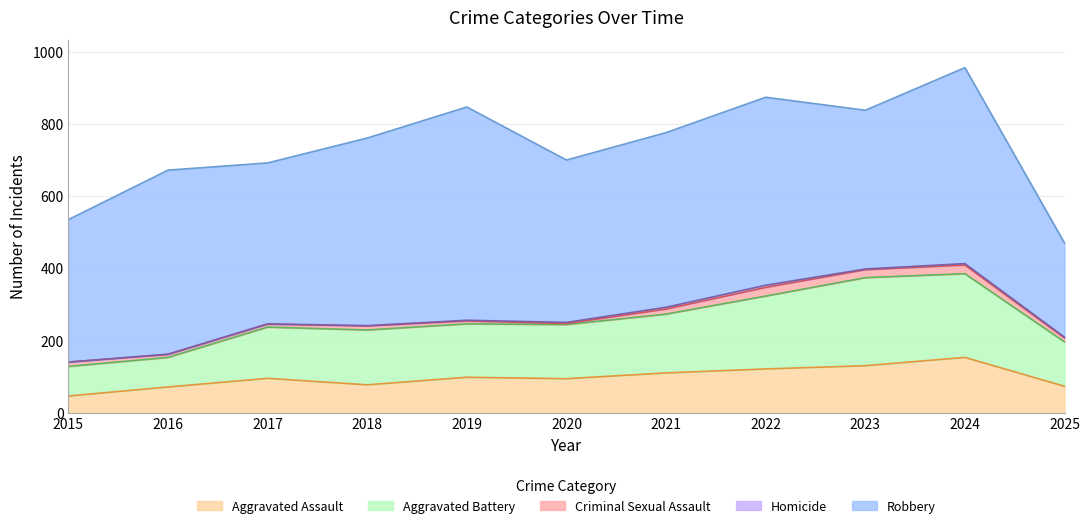

At 2022, list the series in order from largest to smallest.

Robbery, Aggravated Battery, Aggravated Assault, Criminal Sexual Assault, Homicide